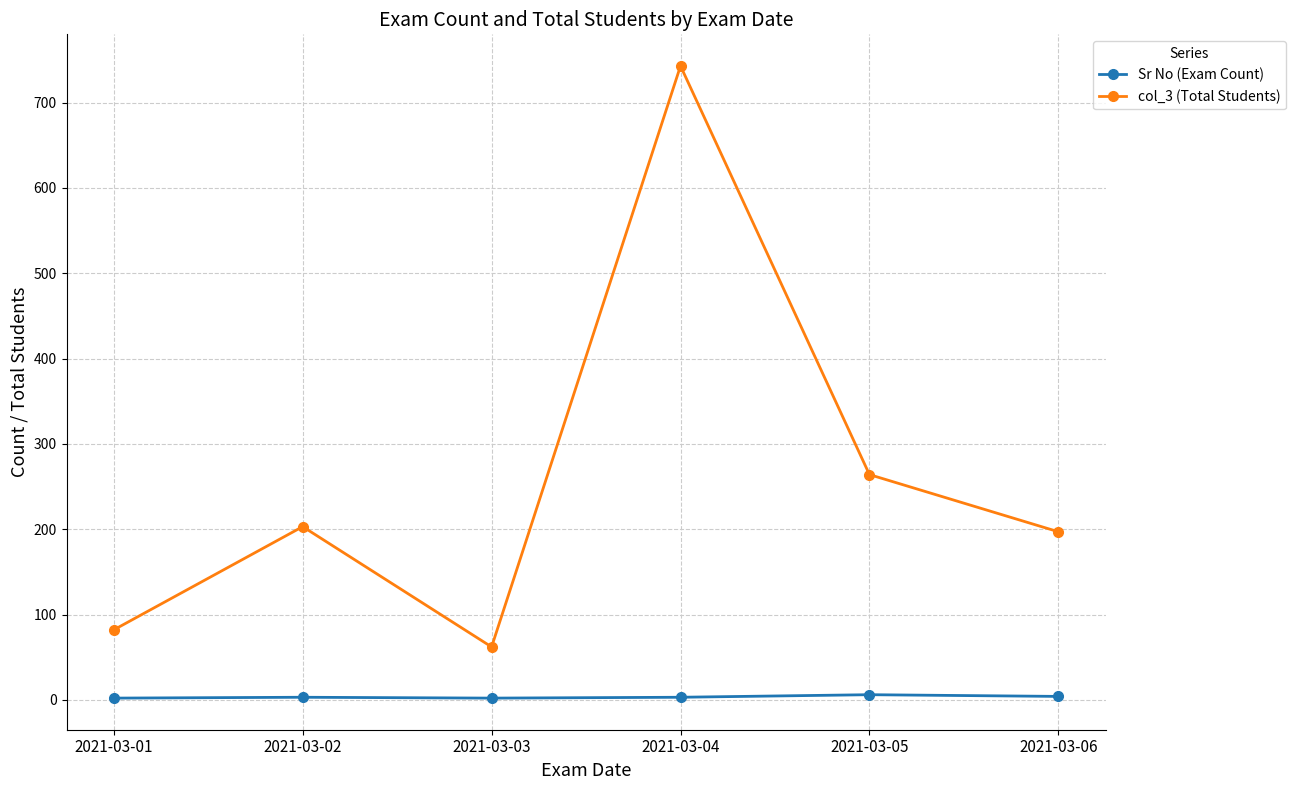

What is the difference between the col_3 (Total Students) values at 2021-03-01 and 2021-03-05?

182